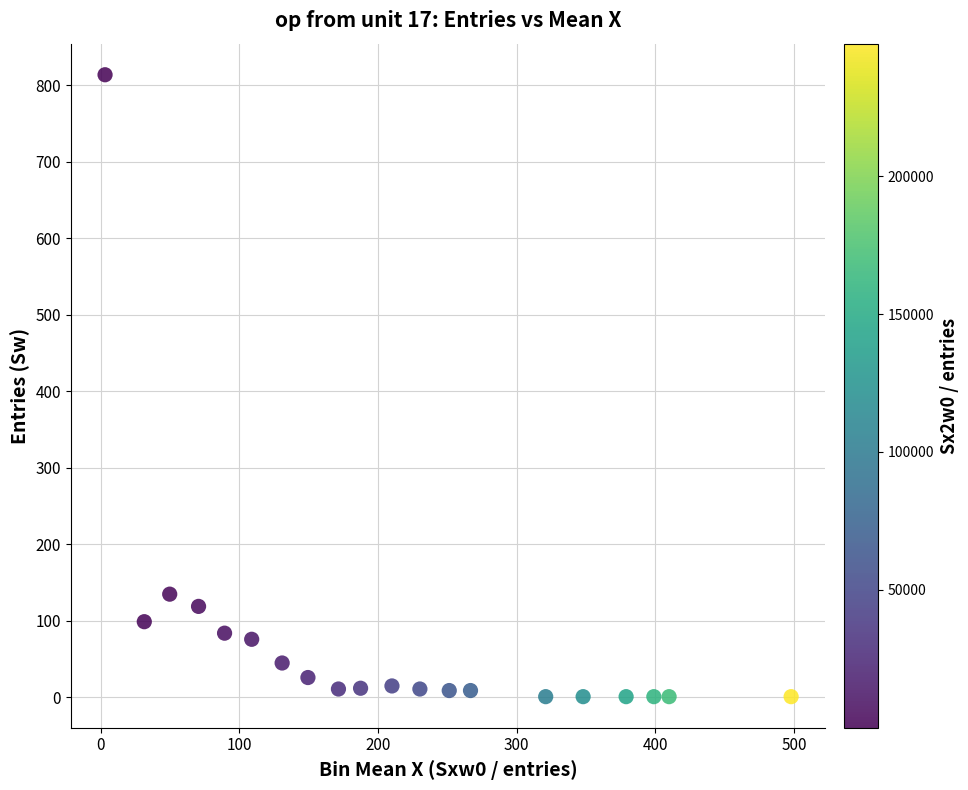

What Y value in the scatter plot is closest to 407?

135